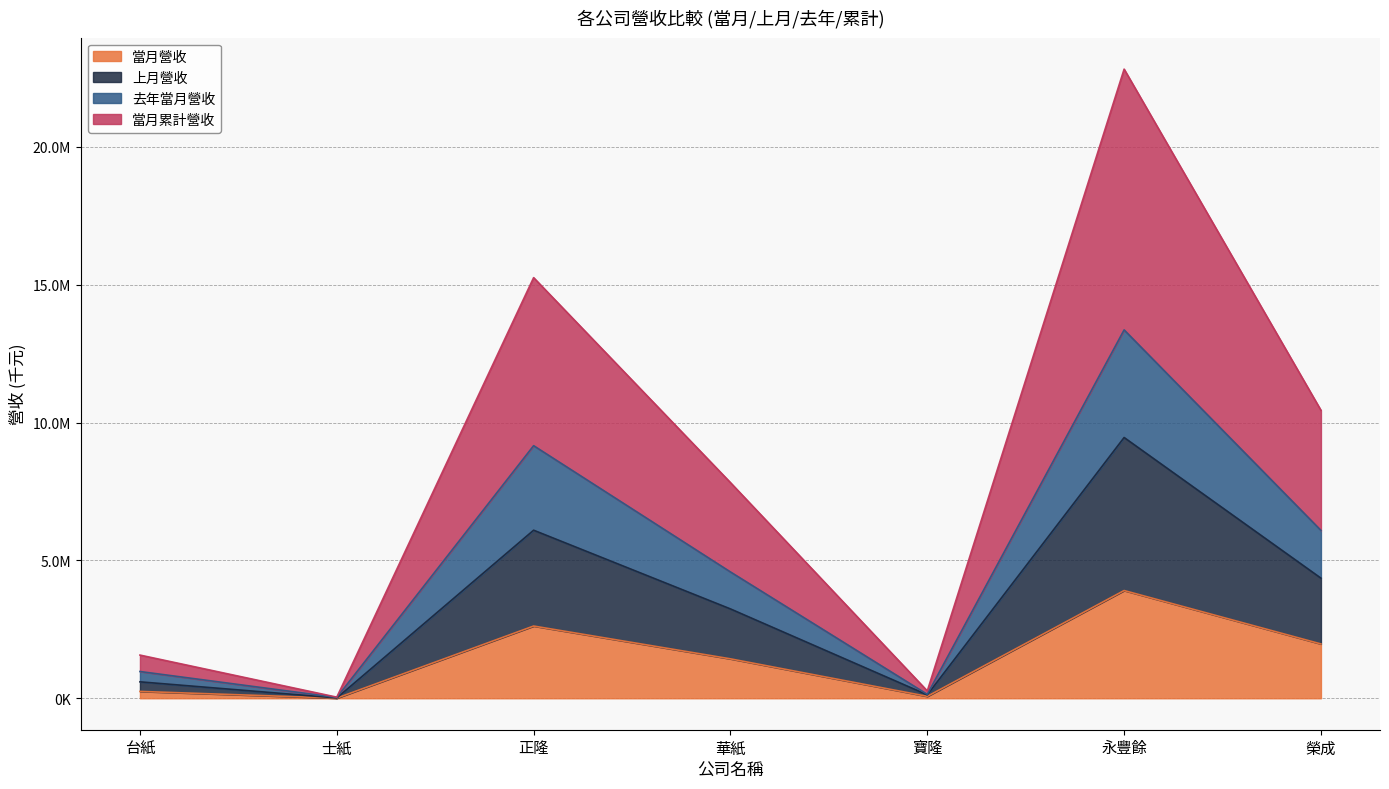

Reading left to right, list all the values displayed in this chart.

當月營收: 台紙=248276	士紙=4930	正隆=2619416	華紙=1429497	寶隆=69797	永豐餘=3907149	榮成=1969718
上月營收: 台紙=596243	士紙=10787	正隆=6095436	華紙=3240473	寶隆=124503	永豐餘=9457784	榮成=4355886
去年當月營收: 台紙=970392	士紙=29159	正隆=9161372	華紙=4581877	寶隆=141812	永豐餘=13361182	榮成=6087887
當月累計營收: 台紙=1566634	士紙=39946	正隆=15256809	華紙=7822350	寶隆=266315	永豐餘=22818966	榮成=10443773